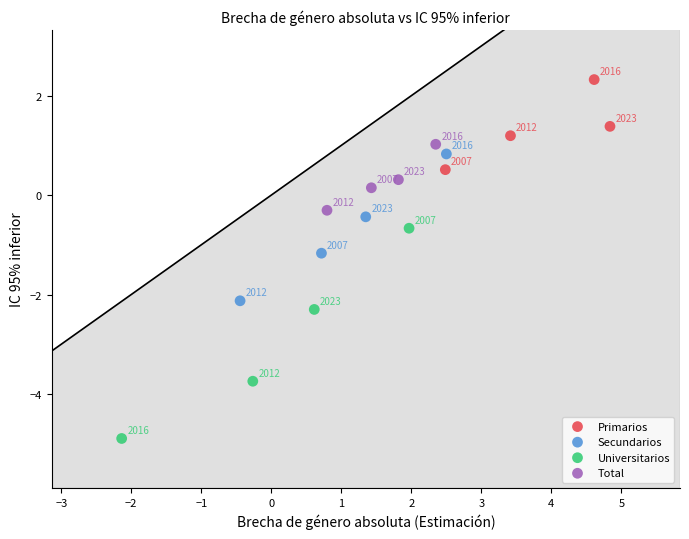

Which series has the widest spread of Y values?

Universitarios